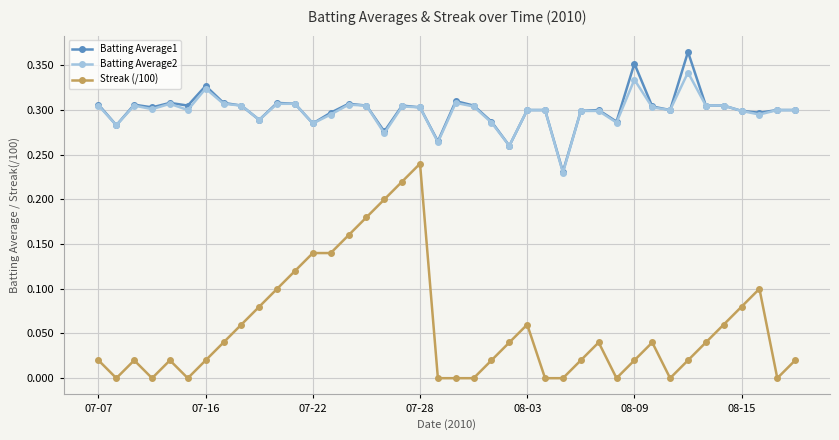

True or false: Streak (/100) and Batting Average2 cross at least once.

False